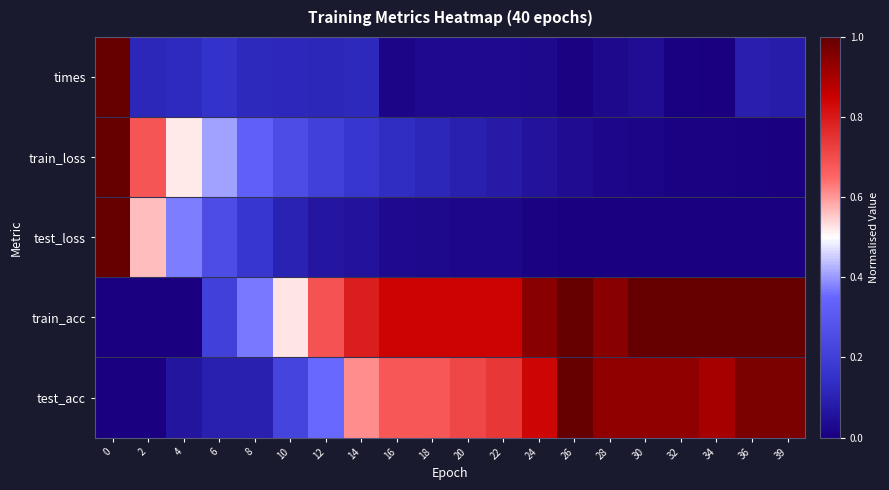

Reading right to left, list all the values displayed in this chart.

times: 39=0.1	36=0.1	34=0.0	32=0.0	30=0.0	28=0.0	26=0.0	24=0.0	22=0.0	20=0.0	18=0.0	16=0.0	14=0.1	12=0.1	10=0.1	8=0.1	6=0.2	4=0.1	2=0.1	0=1.0
train_loss: 39=0.0	36=0.0	34=0.0	32=0.0	30=0.0	28=0.0	26=0.0	24=0.1	22=0.1	20=0.1	18=0.1	16=0.1	14=0.2	12=0.2	10=0.3	8=0.3	6=0.4	4=0.5	2=0.7	0=1.0
test_loss: 39=0.0	36=0.0	34=0.0	32=0.0	30=0.0	28=0.0	26=0.0	24=0.0	22=0.0	20=0.0	18=0.0	16=0.0	14=0.1	12=0.1	10=0.1	8=0.2	6=0.3	4=0.4	2=0.6	0=1.0
train_acc: 39=1.0	36=1.0	34=1.0	32=1.0	30=1.0	28=0.9	26=1.0	24=0.9	22=0.8	20=0.8	18=0.8	16=0.8	14=0.8	12=0.7	10=0.5	8=0.4	6=0.2	4=0.0	2=0.0	0=0.0
test_acc: 39=1.0	36=1.0	34=0.9	32=0.9	30=0.9	28=0.9	26=1.0	24=0.8	22=0.7	20=0.7	18=0.7	16=0.7	14=0.6	12=0.4	10=0.2	8=0.1	6=0.1	4=0.1	2=0.0	0=0.0